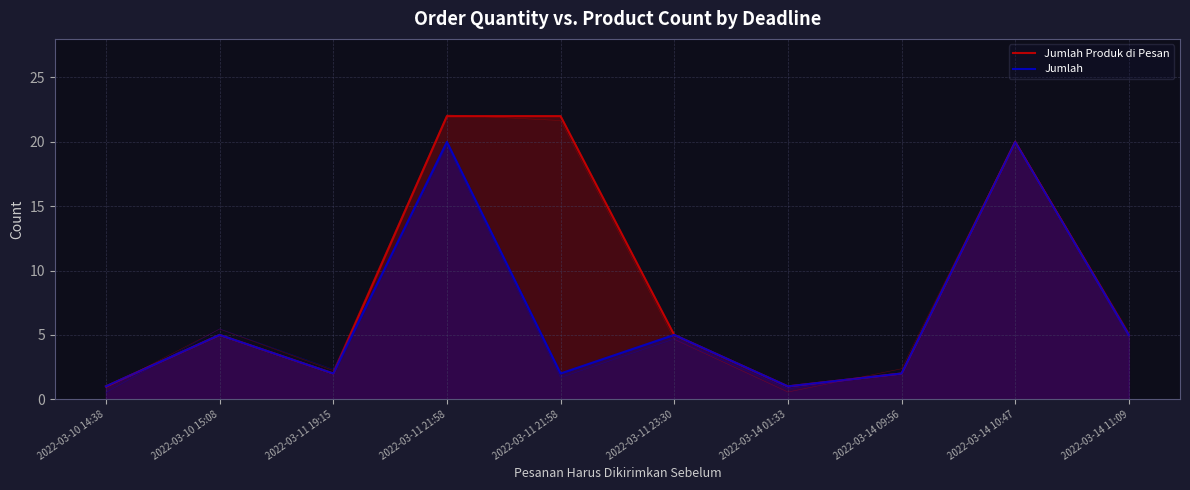

What are all the series names shown in the legend?

Jumlah Produk di Pesan, Jumlah